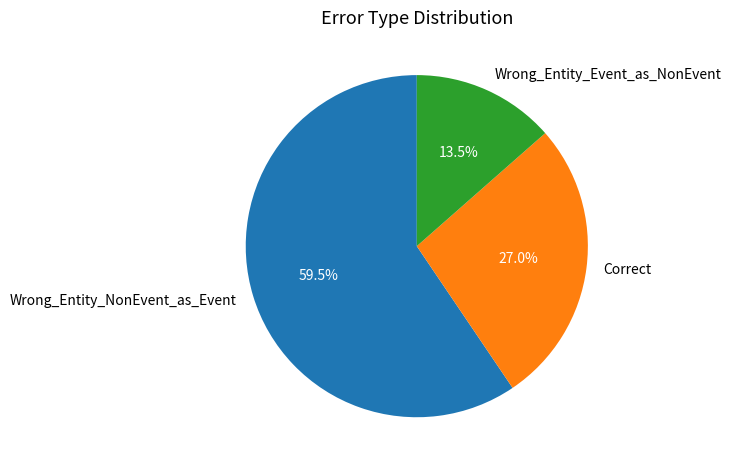

Rank the categories by value from lowest to highest.

Wrong_Entity_Event_as_NonEvent, Correct, Wrong_Entity_NonEvent_as_Event